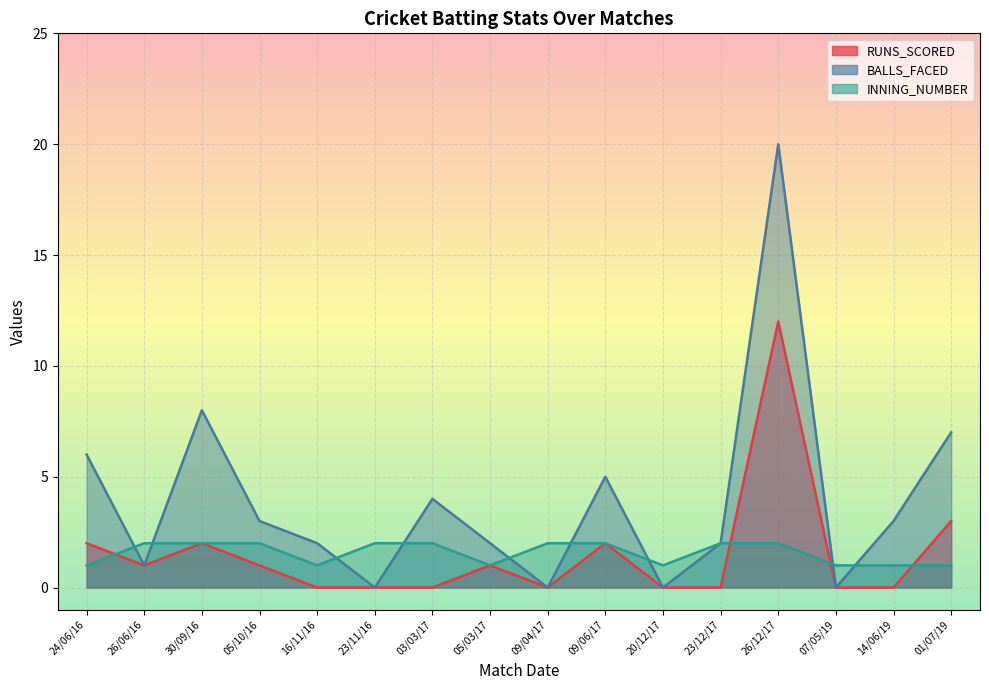

Is it true that BALLS_FACED equals 2 at 05/03/2017?

True